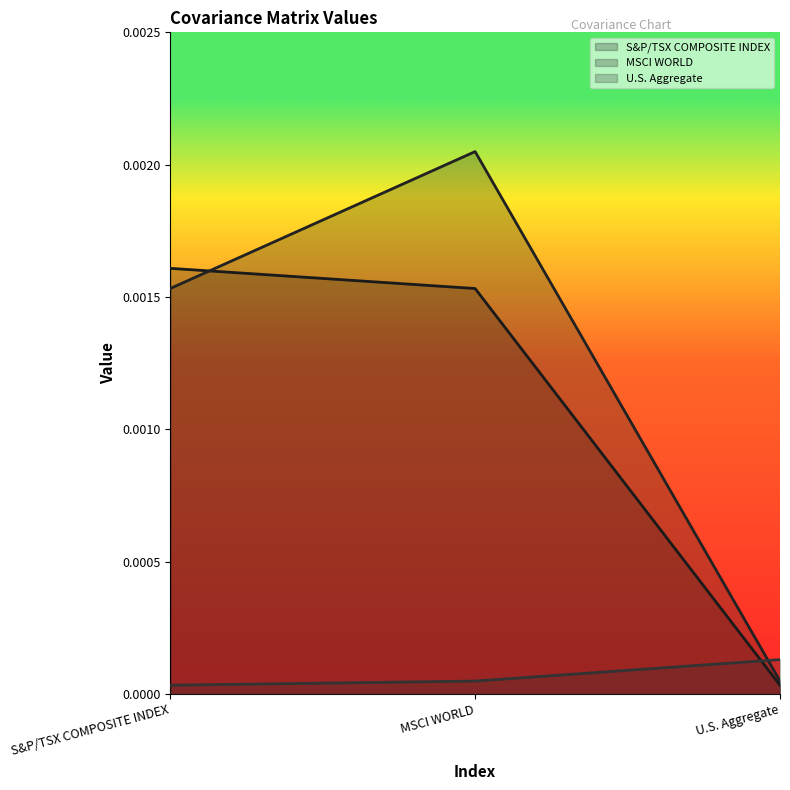

How many categories are shown in the chart?

3